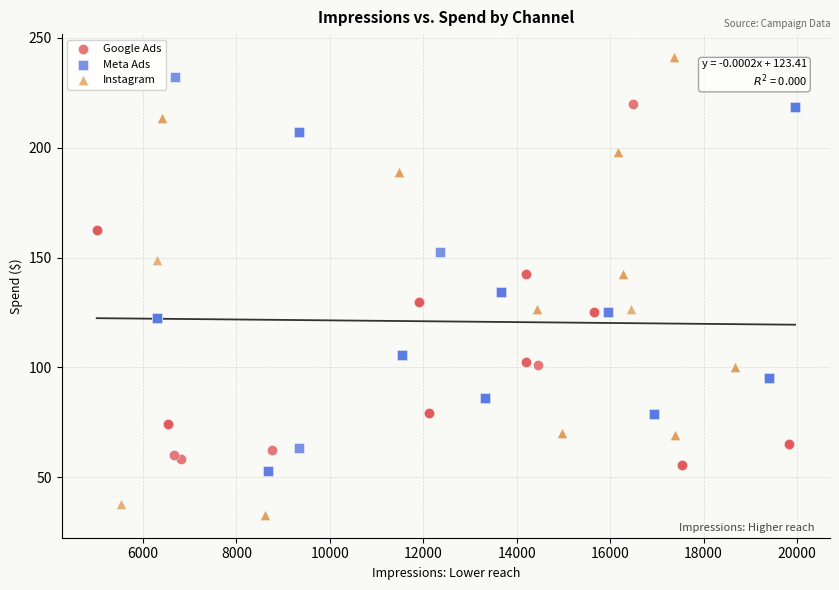

Which series contains the highest Y value?

Instagram